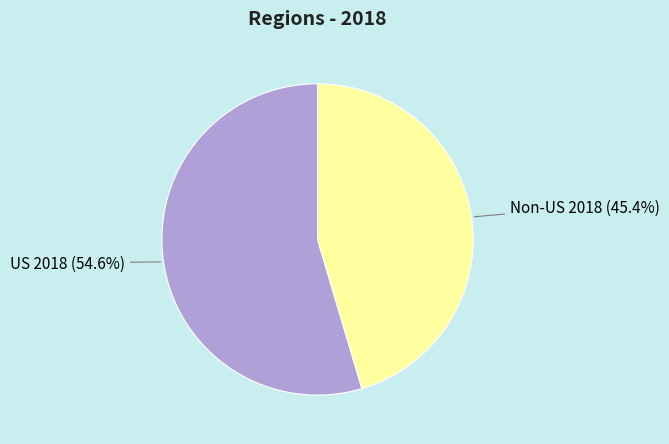

Is there a majority slice in this chart?

Yes